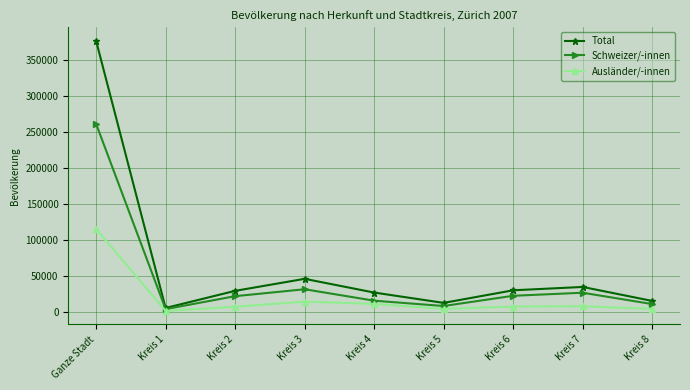

Rank the series at Kreis 5 from highest to lowest value.

Total, Schweizer/-innen, Ausländer/-innen